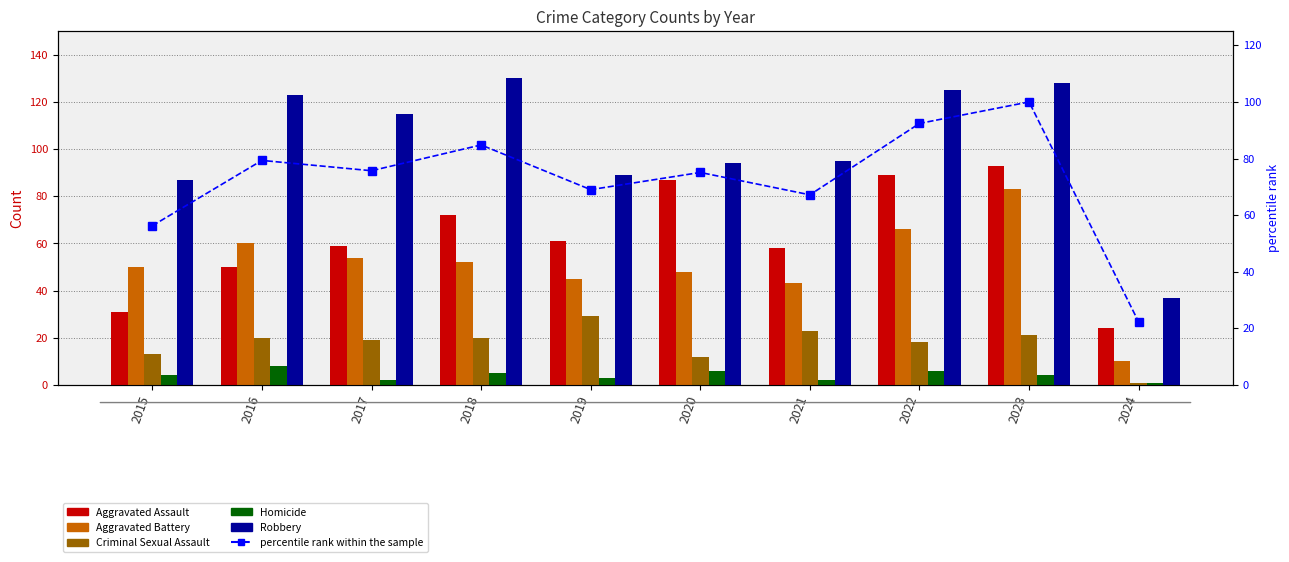

At which category is the sum across all series the highest?

2023